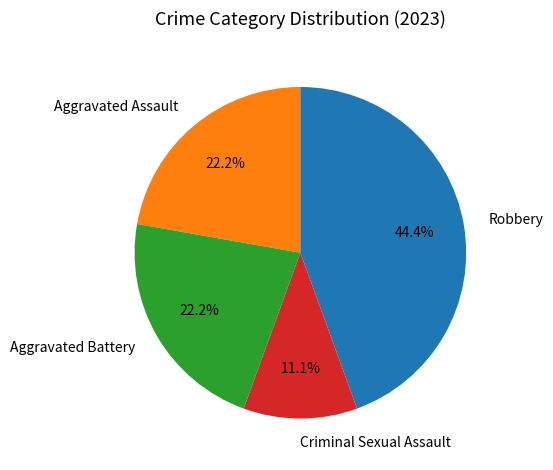

What percentage is the Aggravated Battery slice, to the nearest percent?

22%